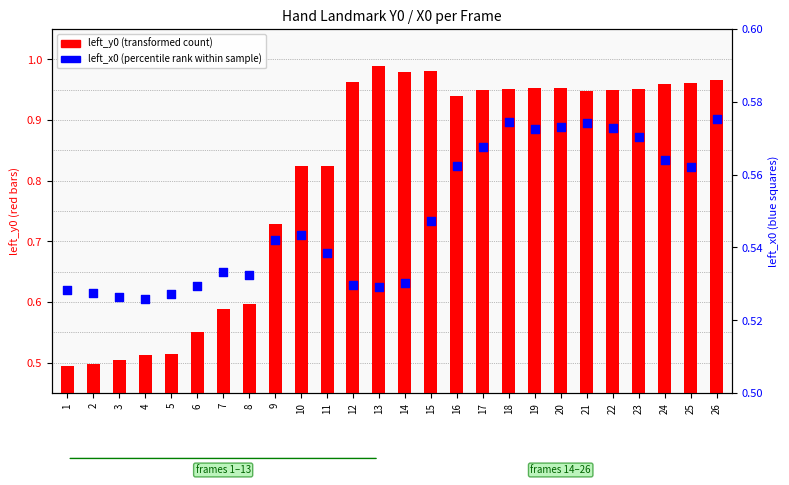

Is the value of left_x0 (percentile rank) at 24 greater than the value of left_y0 (transformed count) at 14?

No